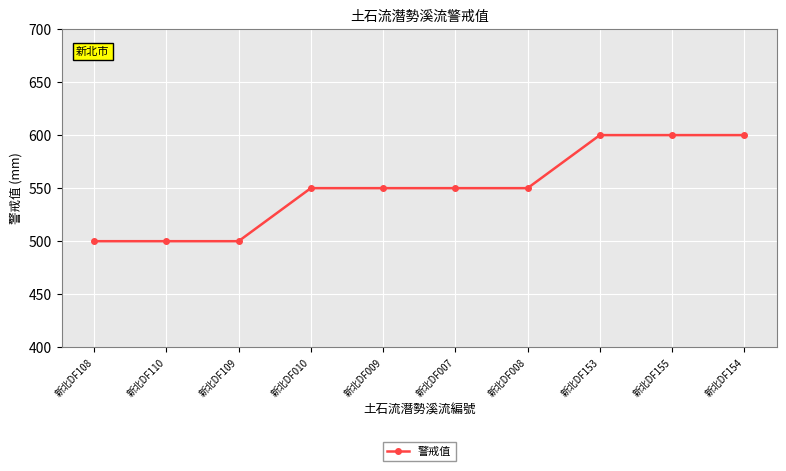

Between 新北DF109 and 新北DF009, which is larger?

新北DF009